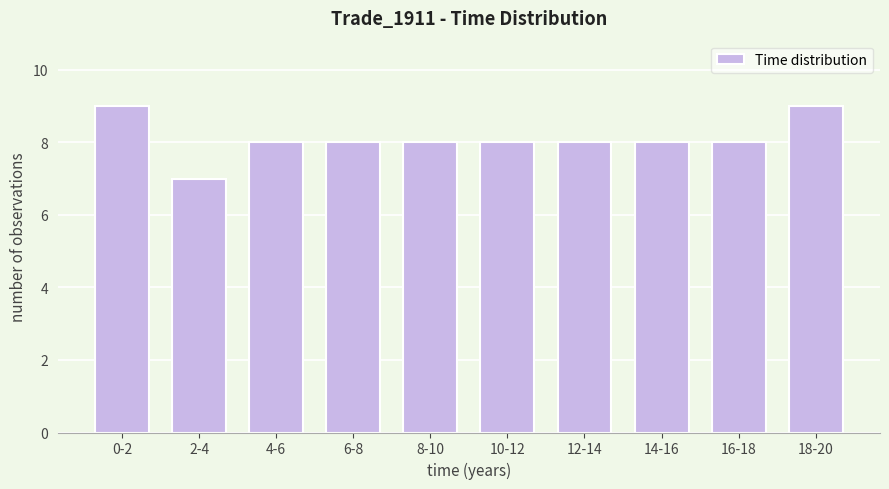

Reading right to left, list all the values displayed in this chart.

9	8	8	8	8	8	8	8	7	9